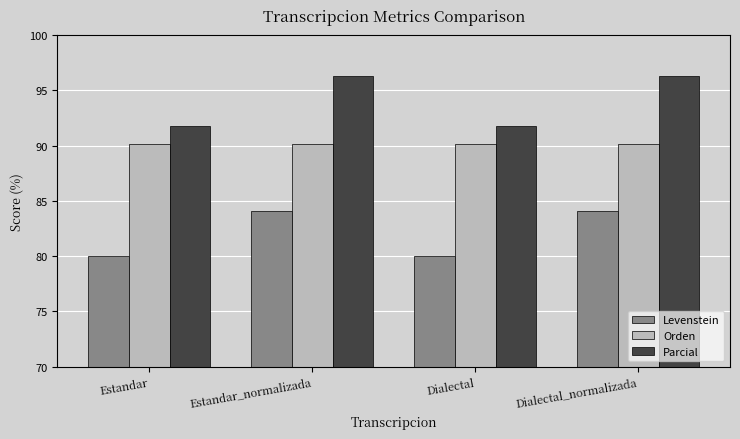

What is the highest value of the Parcial series?

96.3